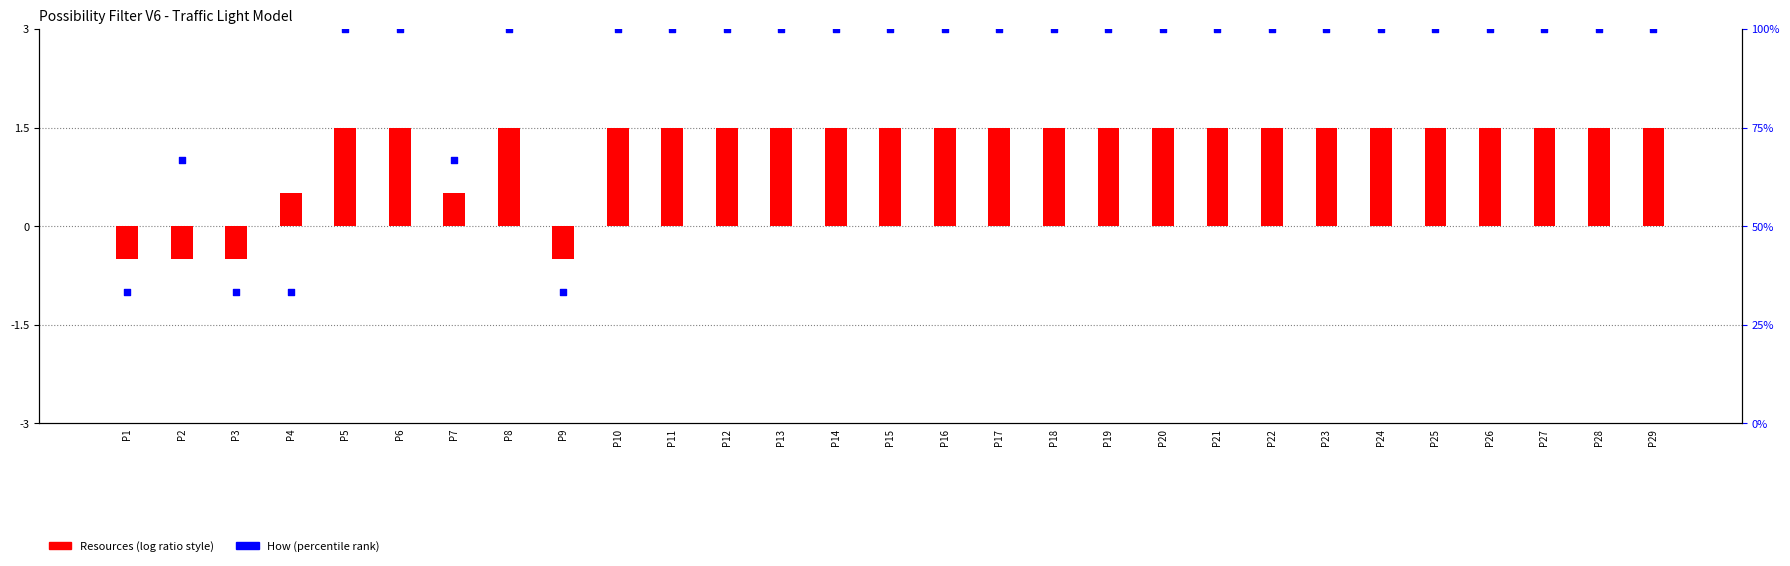

Is the value of How (percentile) at P16 greater than the value of Resources (centered) at P24?

Yes